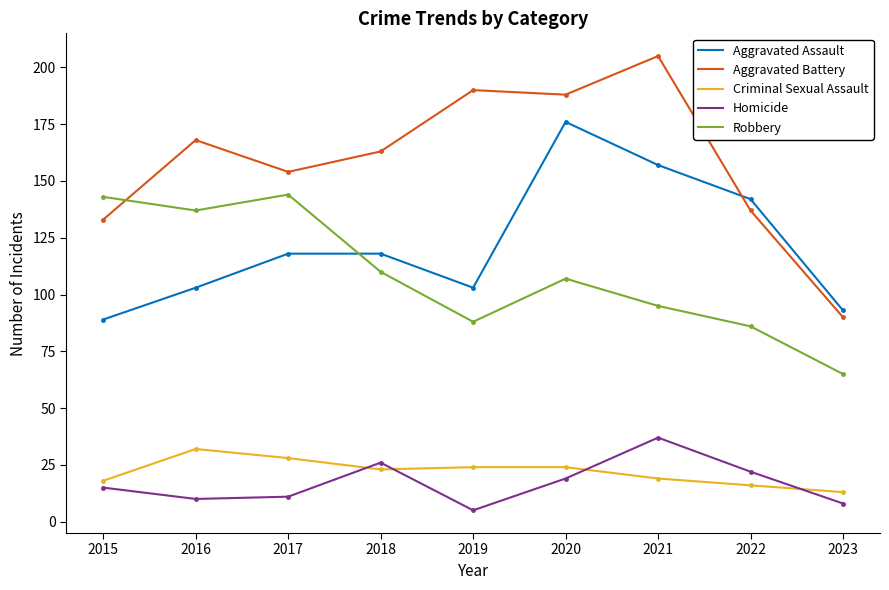

True or false: Homicide has a value of 12 at 2018.

False